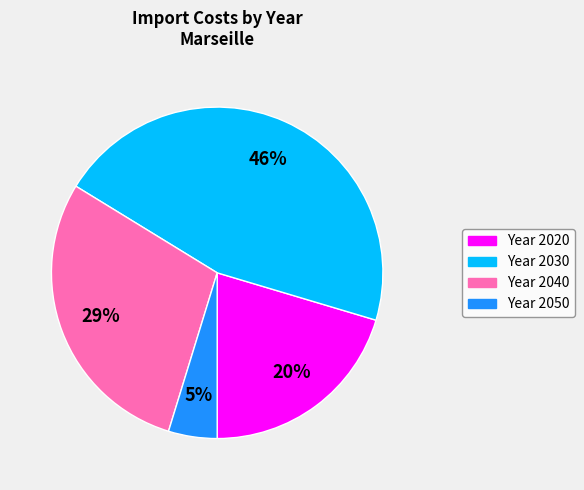

What is the ratio of the value at Year 2040 to the value at Year 2030?

0.6